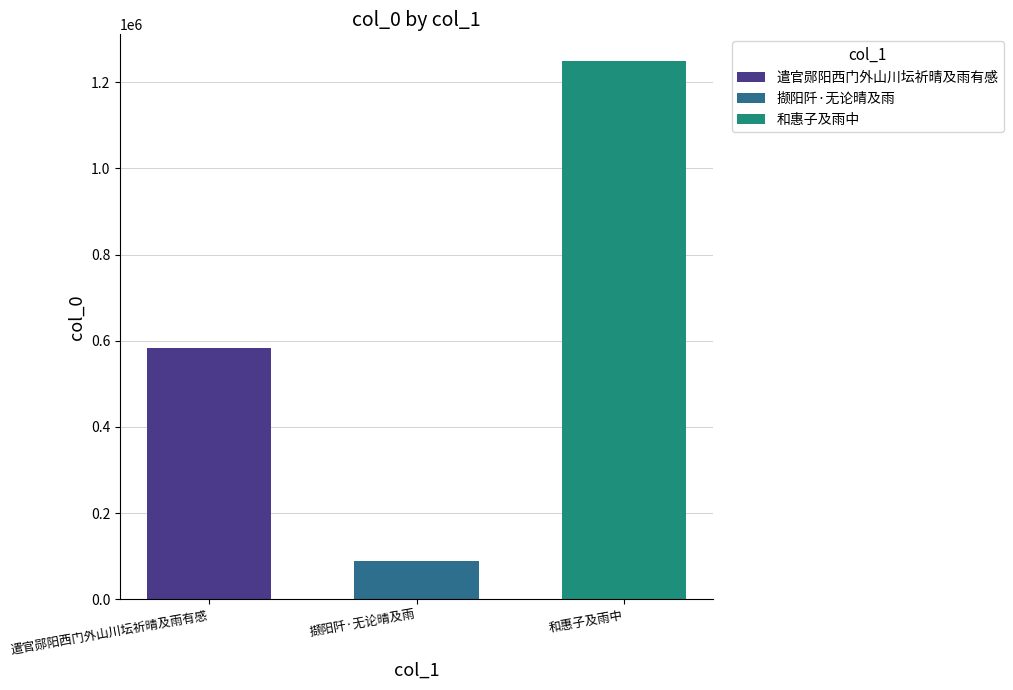

What is the smallest value displayed?

89215